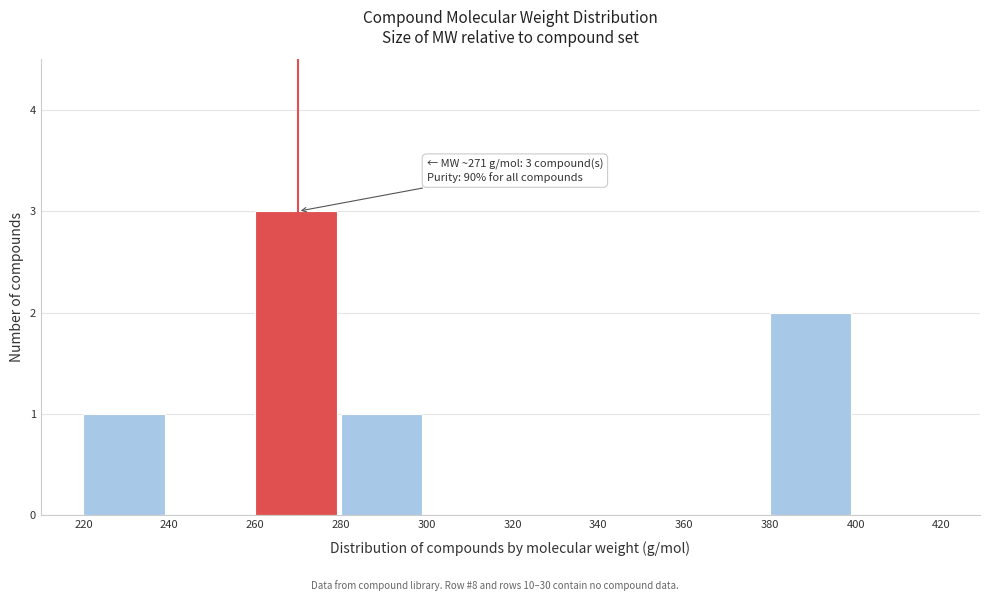

Which range on the x-axis has the tallest bar?

260 to 280